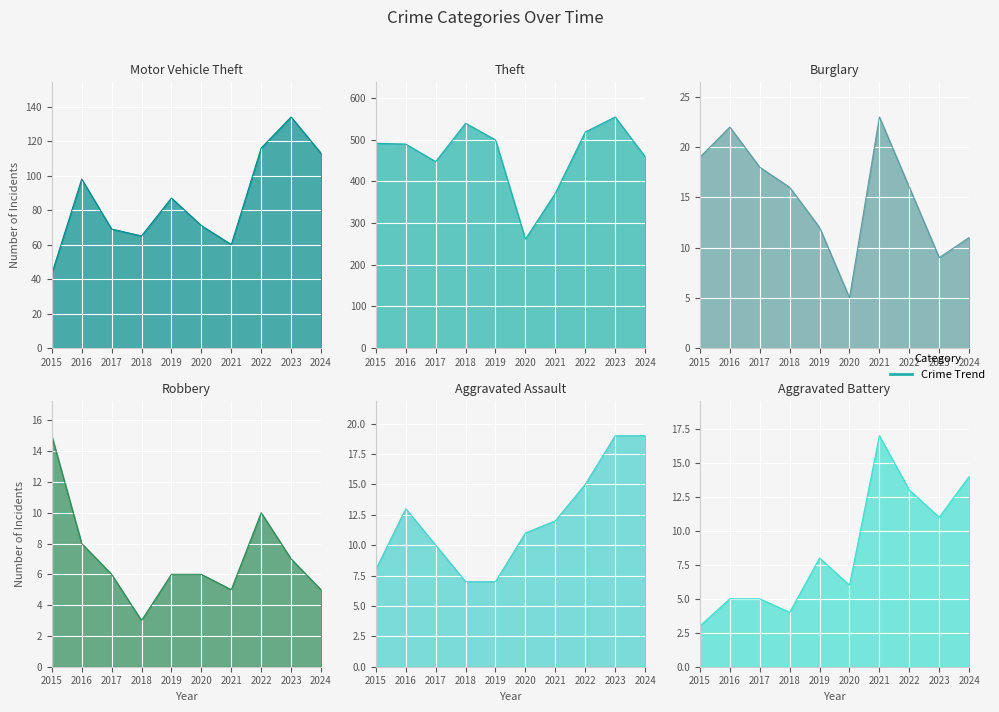

What is the sum of the Aggravated Battery values at 2022 and 2016?

18